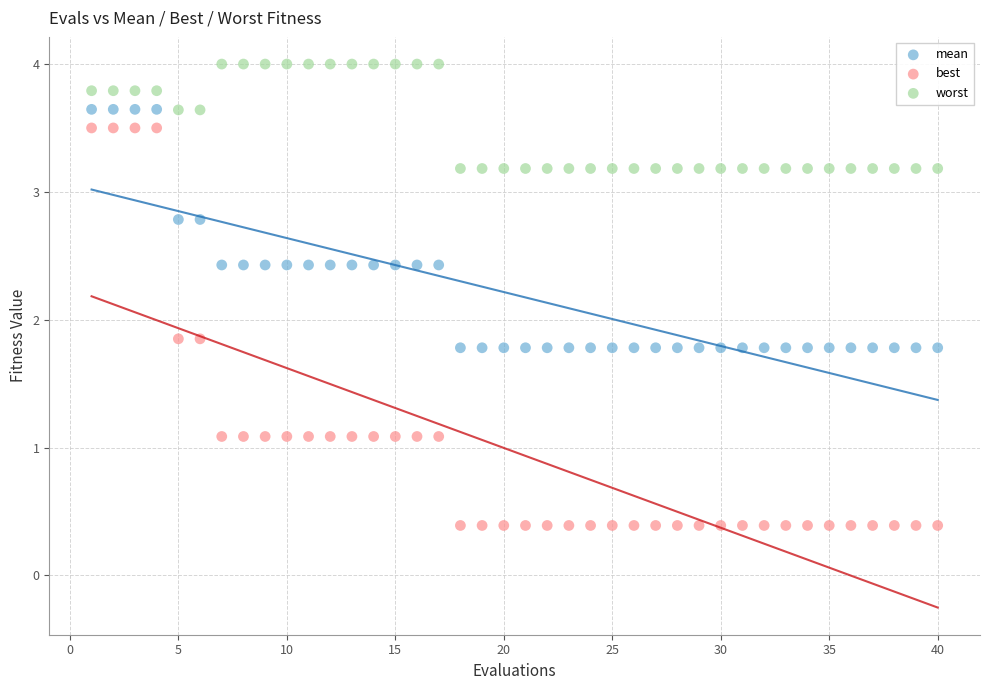

Which series contains the lowest Y value?

best